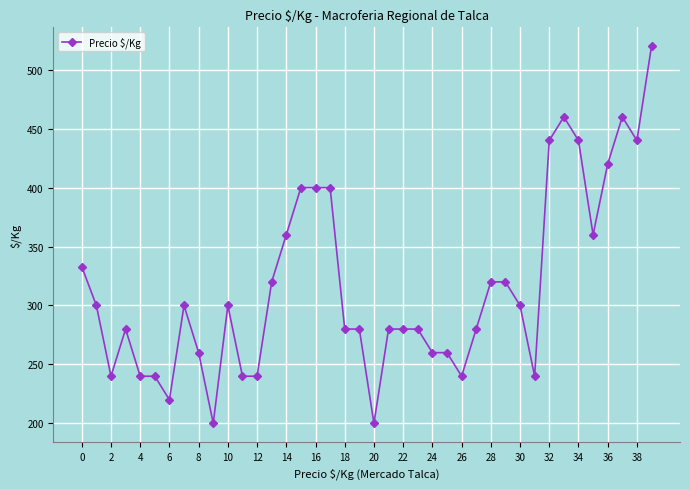

True or false: there are more than 2 points higher than both neighbors.

True